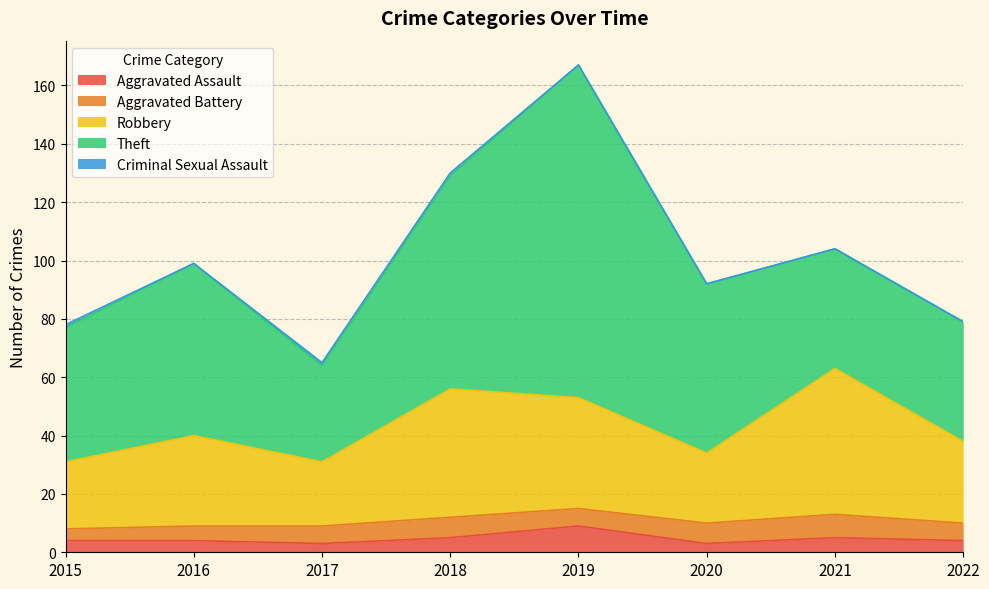

What is the value of the Robbery point at the 6th from the left?

24